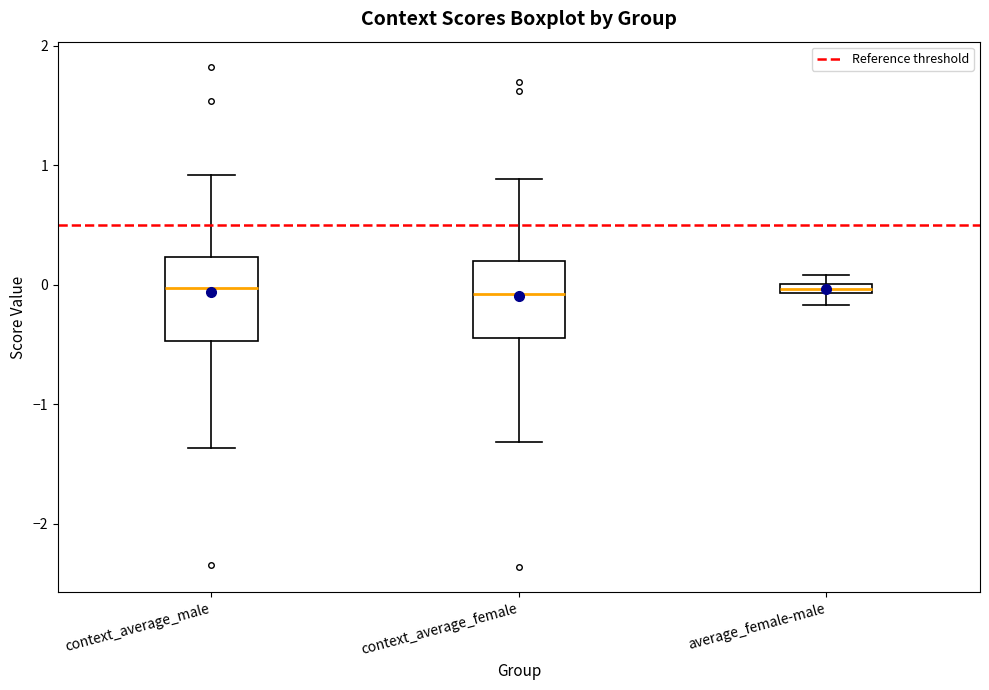

Where does the lower whisker of the box for context_average_female end on the y-axis? The values are not printed on the chart, so give them approximately, as read against the axis.

-1.3